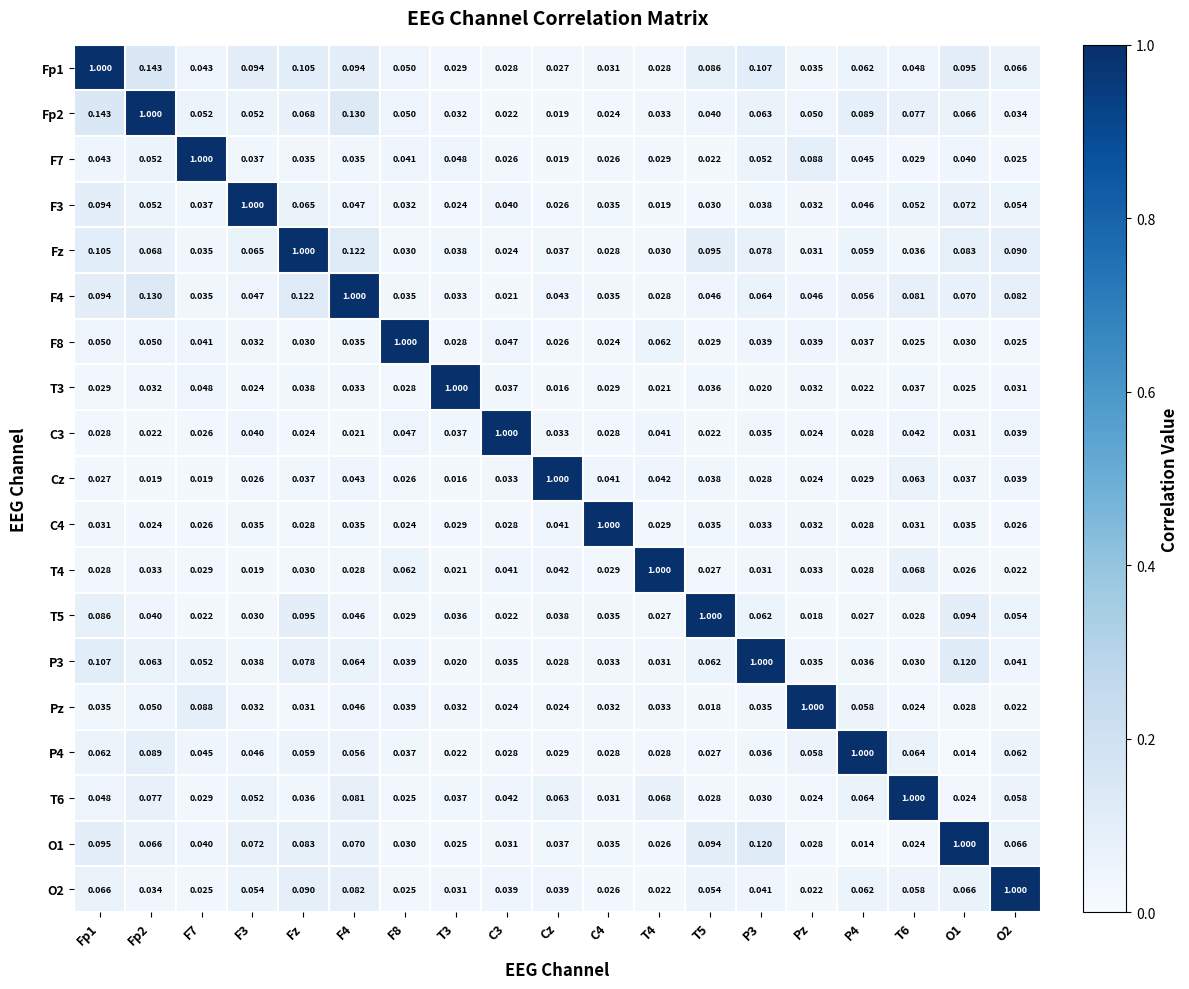

At how many categories does at least one series exceed 0?

19